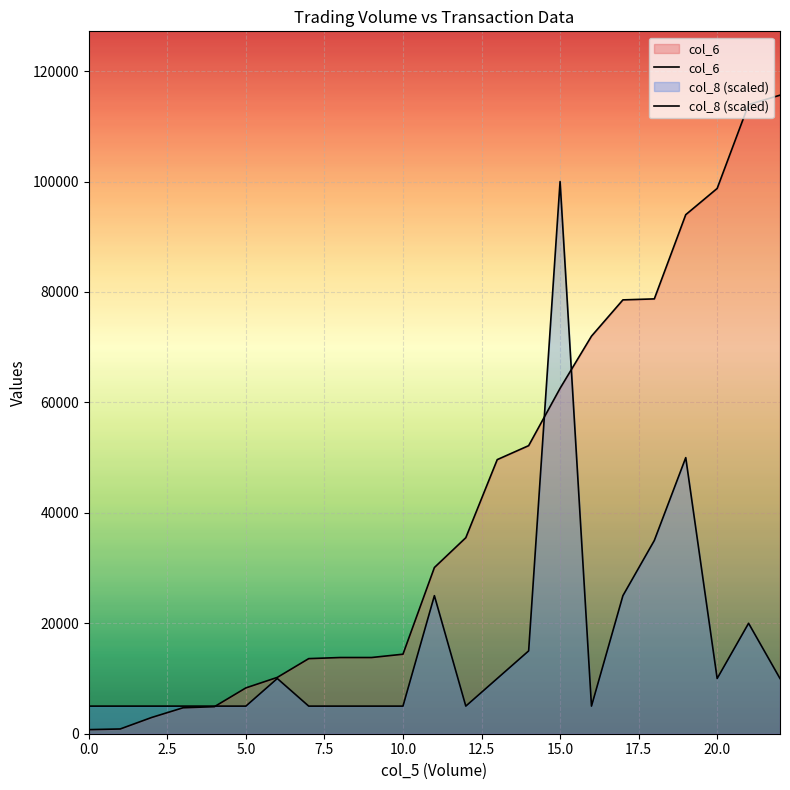

How many lines are shown in the chart?

2